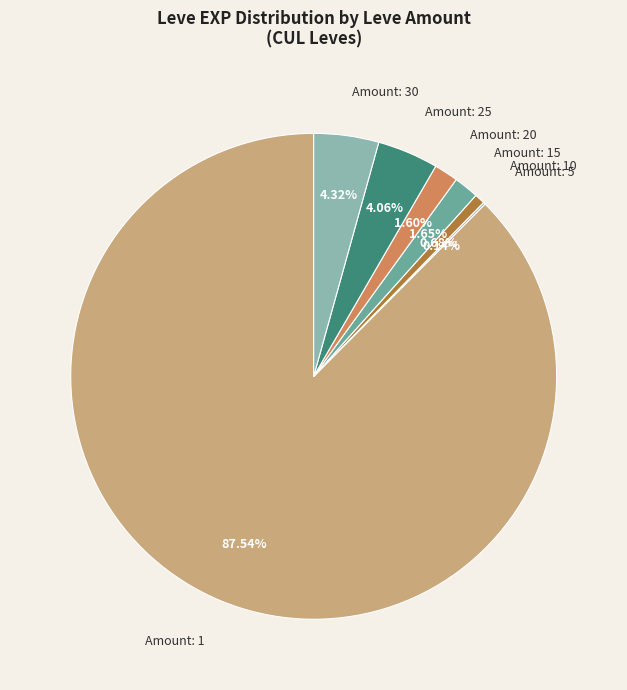

Which has a higher value, Amount: 20 or Amount: 30?

Amount: 30